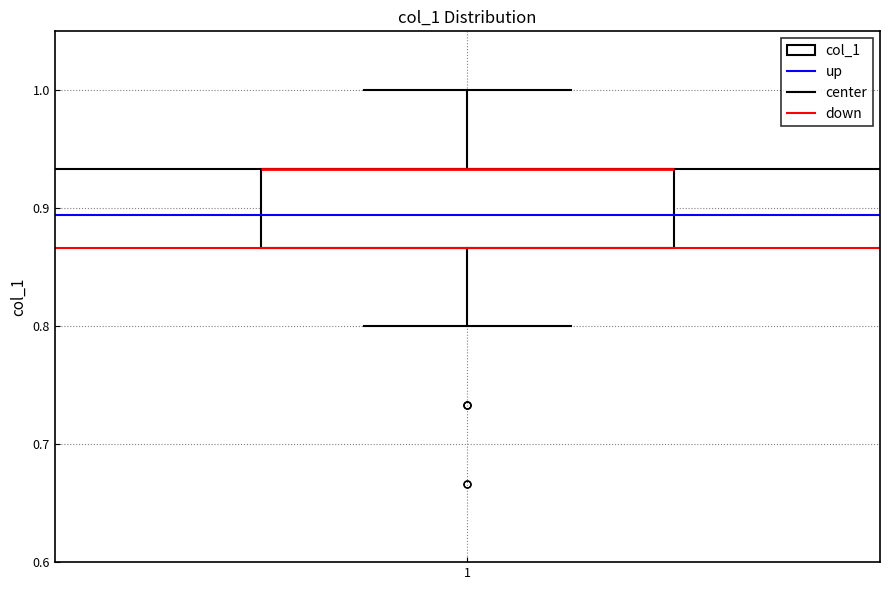

Where is the upper edge of the box at x = 1 on the y-axis? The values are not printed on the chart, so give them approximately, as read against the axis.

0.93